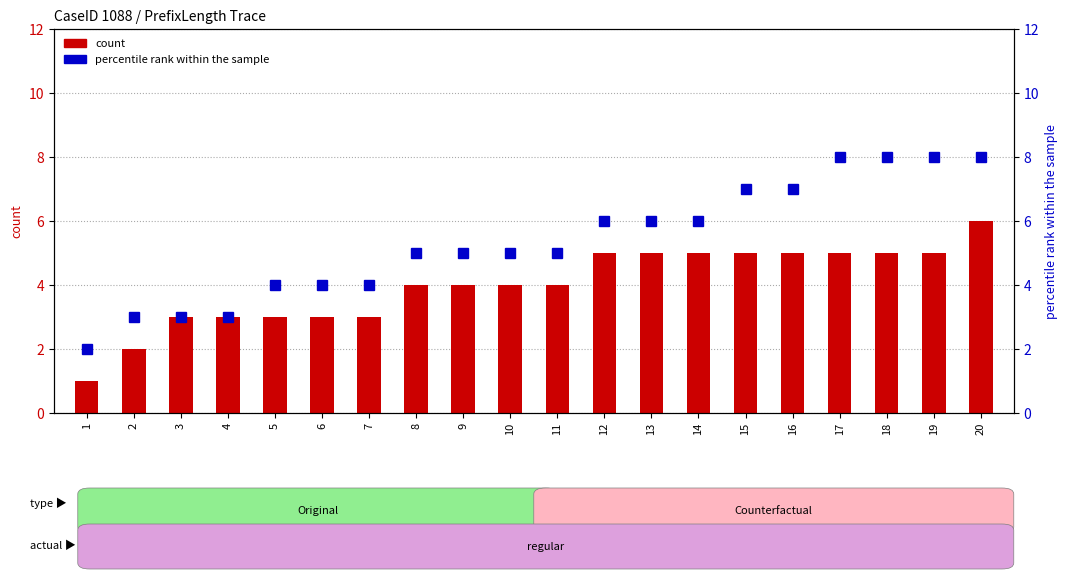

What is the value of the percentile rank within the sample bar at the 10th from the left?

5